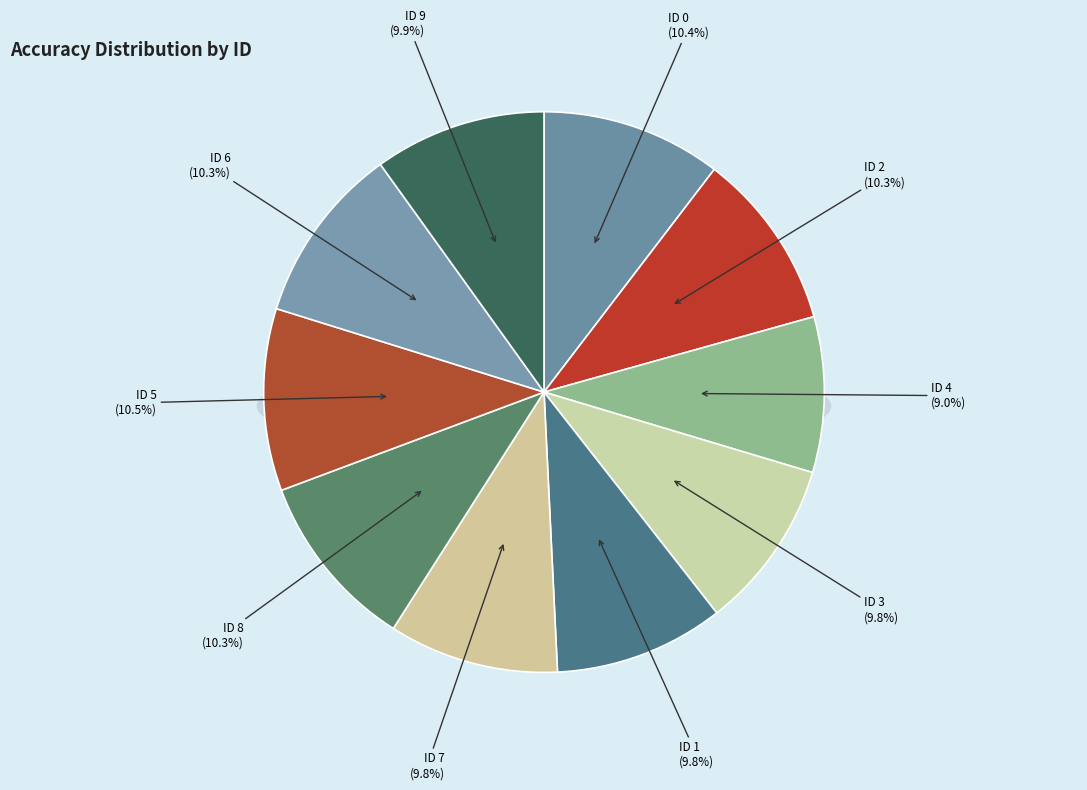

Rank the categories by value from highest to lowest.

ID 5, ID 0, ID 2, ID 8, ID 6, ID 9, ID 3, ID 1, ID 7, ID 4